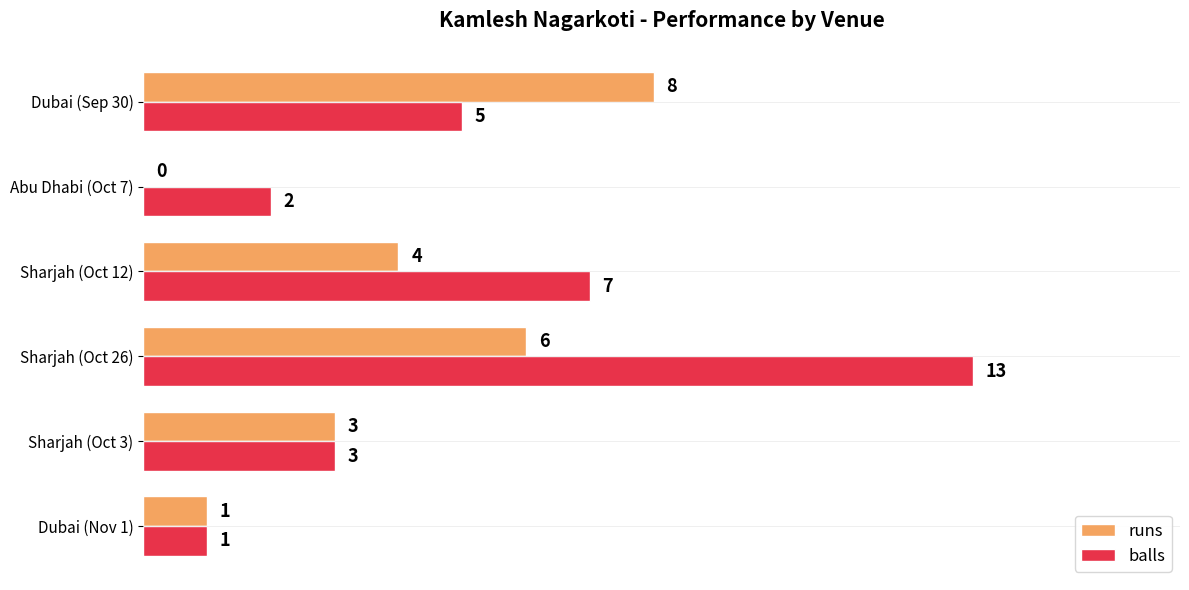

How many runs values are between 1 and 6?

4